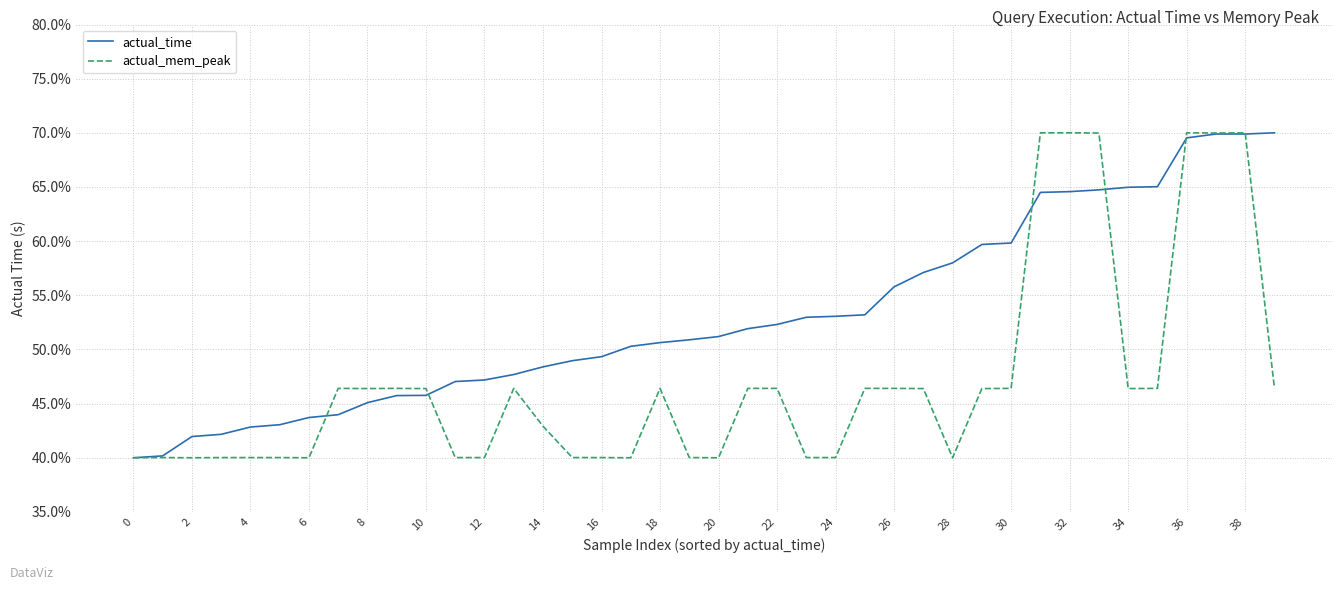

What is the greatest value displayed?

70.0